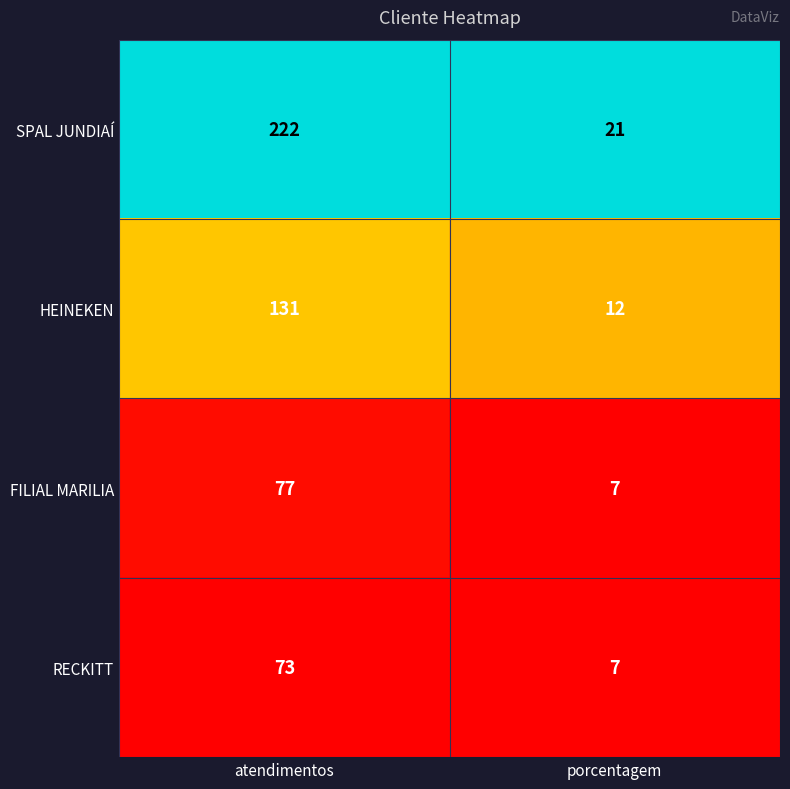

What value does the SPAL JUNDIAÍ series have at porcentagem, to the nearest 5?

20